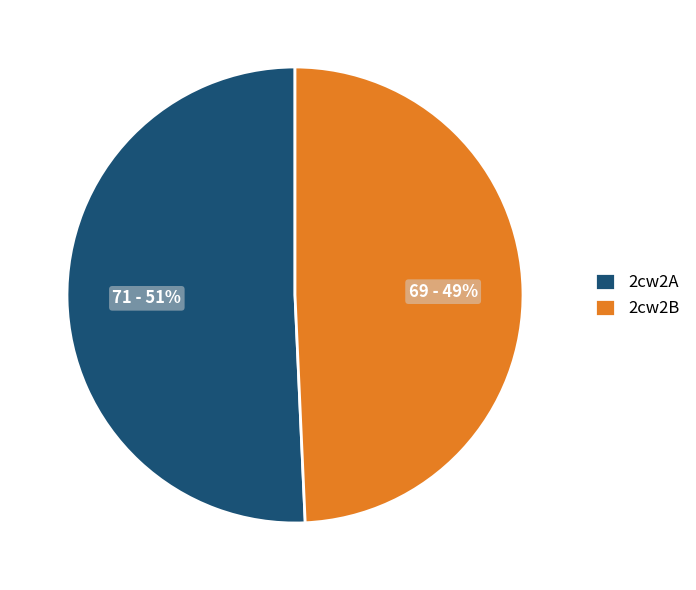

Is it true that 2cw2B is 49% of the pie?

True